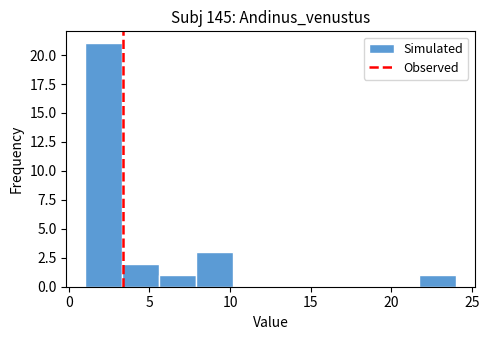

What is the height of the bar covering 21.7 to 24.0 on the x-axis? Neither the bar edges nor the heights are printed on the chart, so give them approximately, as read against the axes.

1